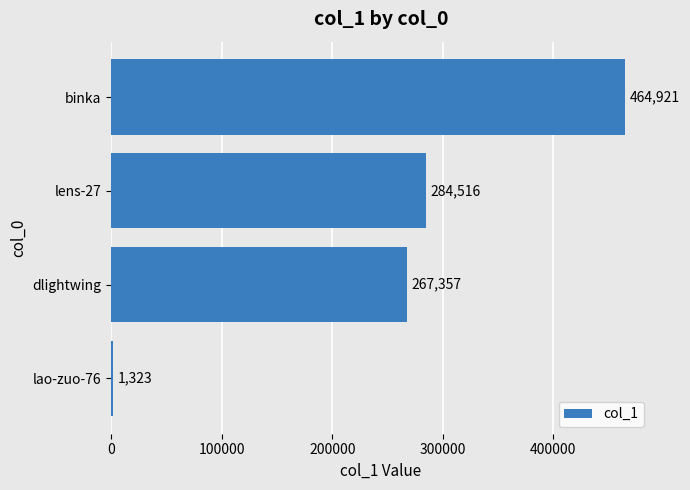

What is the change in value from dlightwing to binka?

+197564